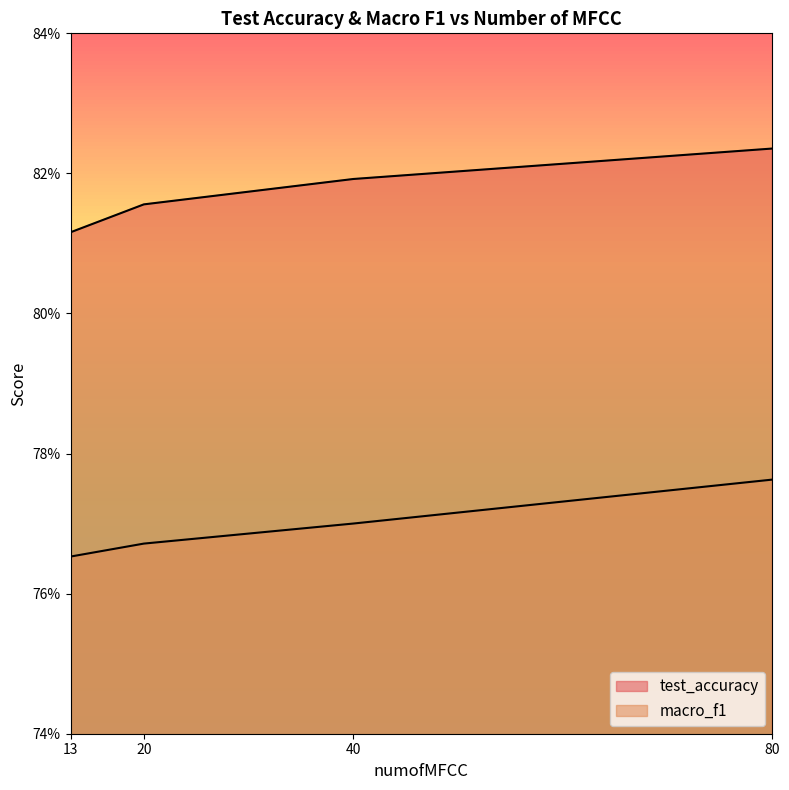

How many categories are shown in the chart?

4